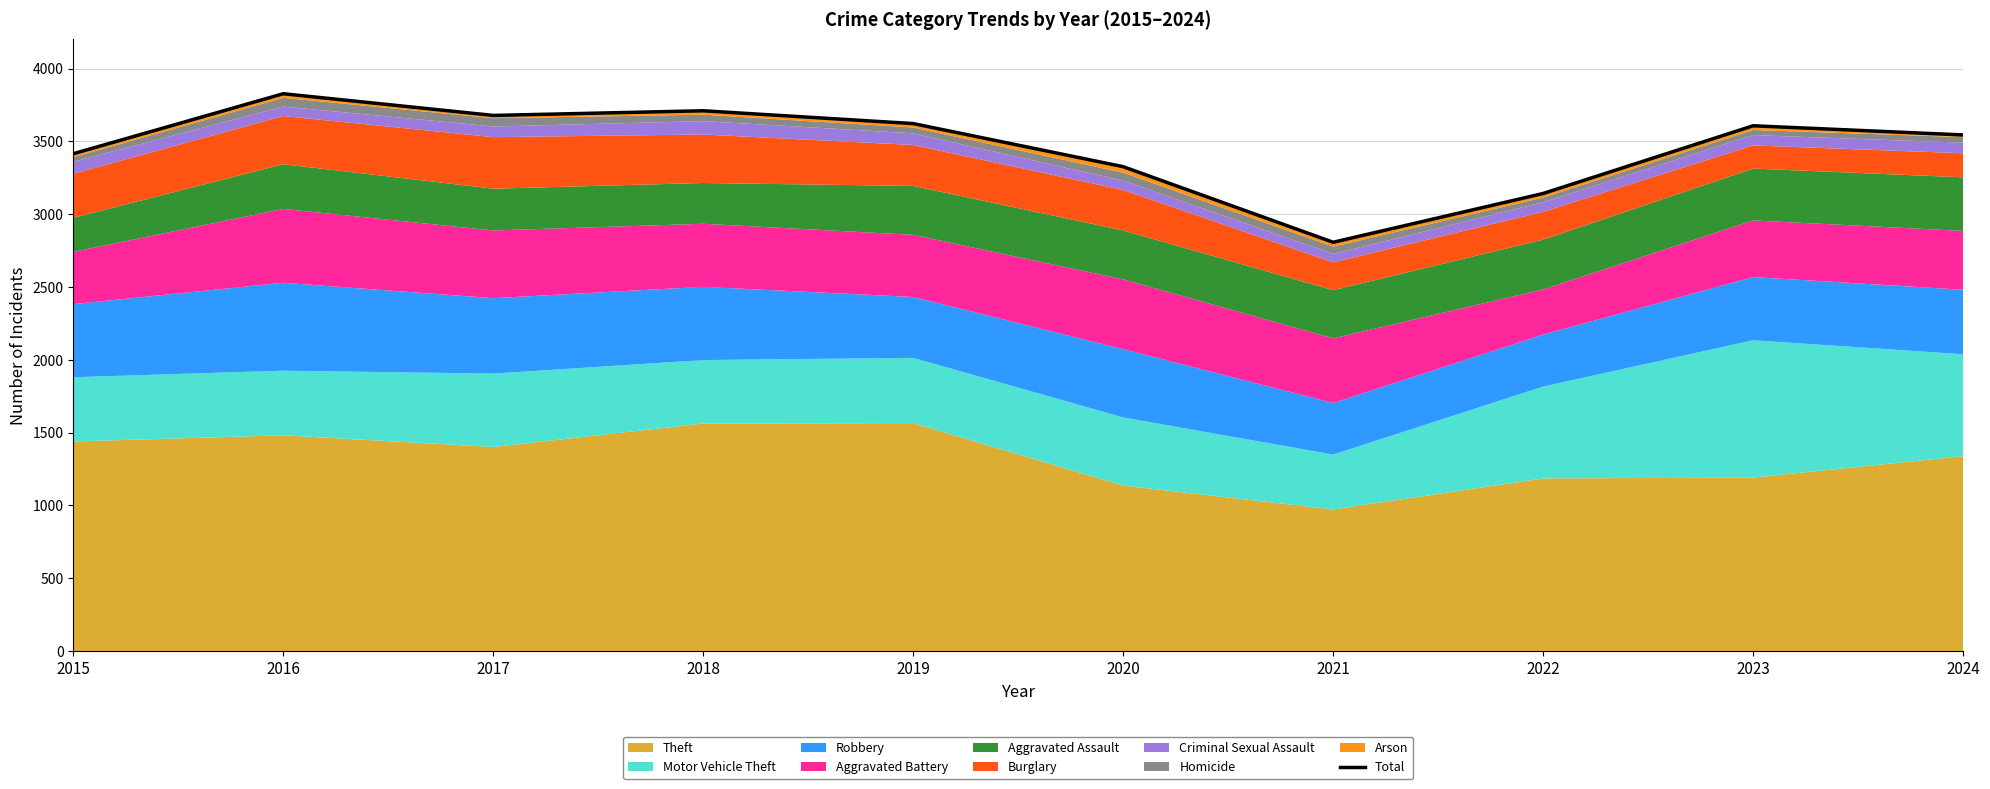

True or false: the data shows 3544 at 2024.

True